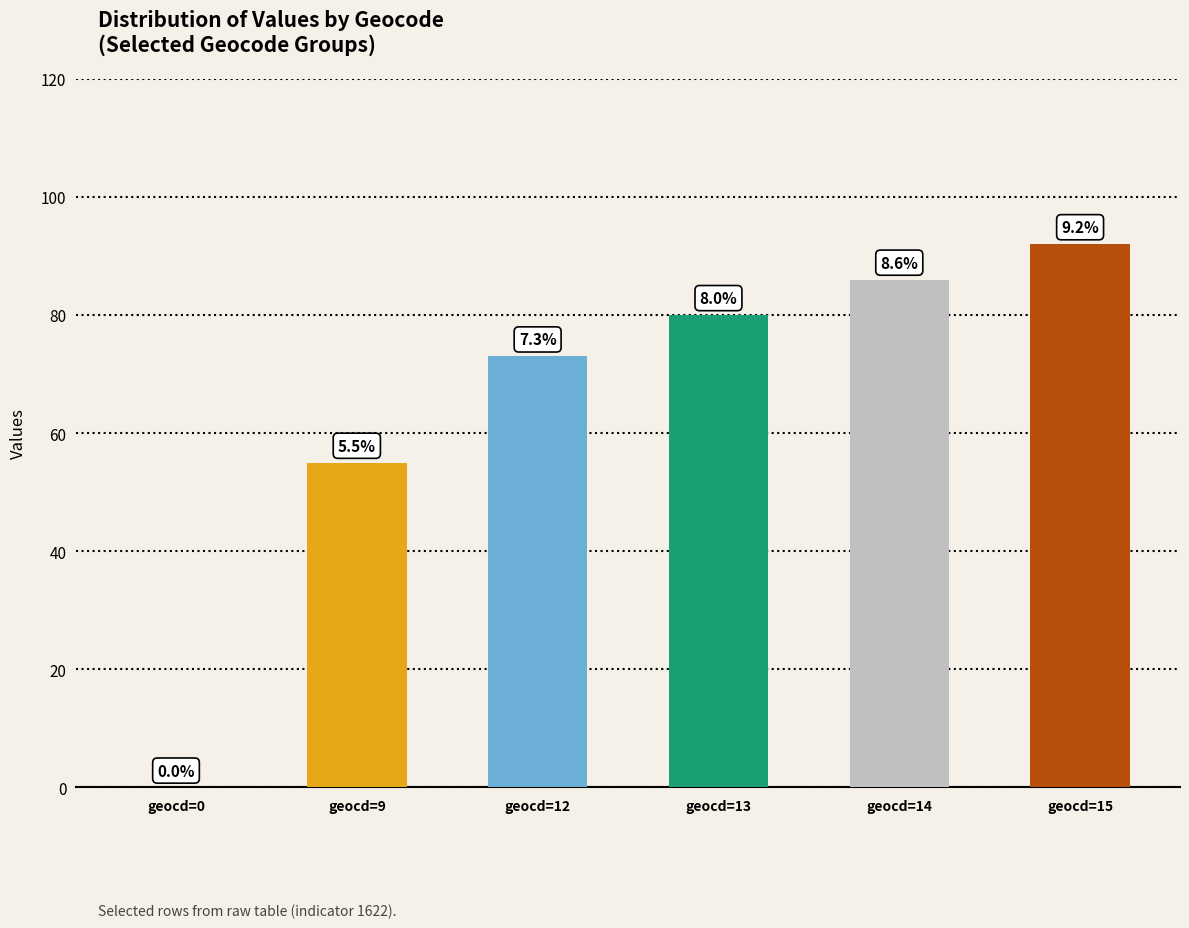

The value at geocd=14 is 125. True or false?

False